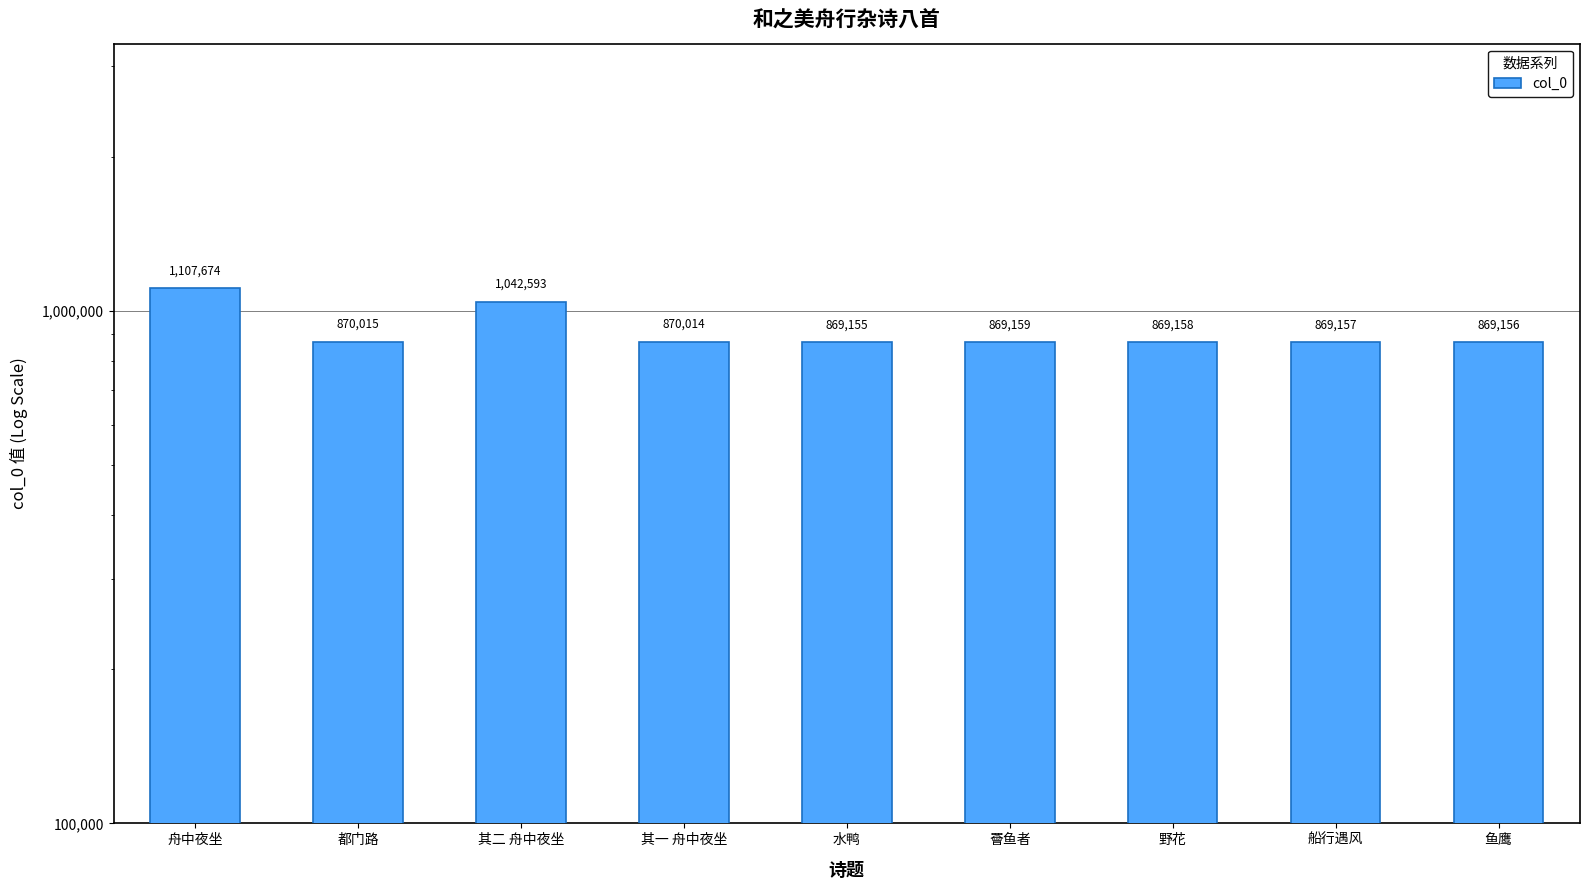

At which category does the chart reach its minimum across all series?

水鸭